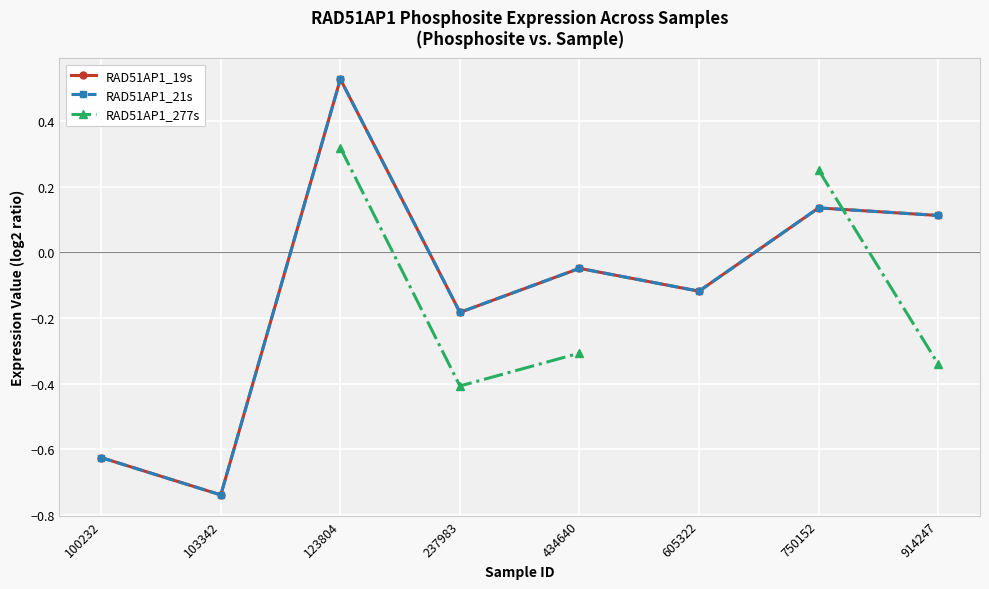

How many values in the RAD51AP1_21s series exceed 0?

3